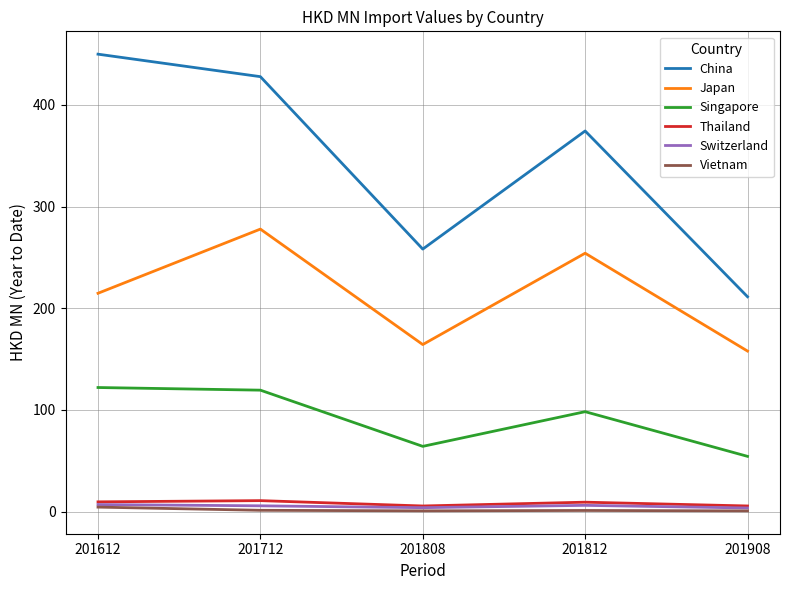

What is the difference between the highest and lowest values at 201908?

210.7